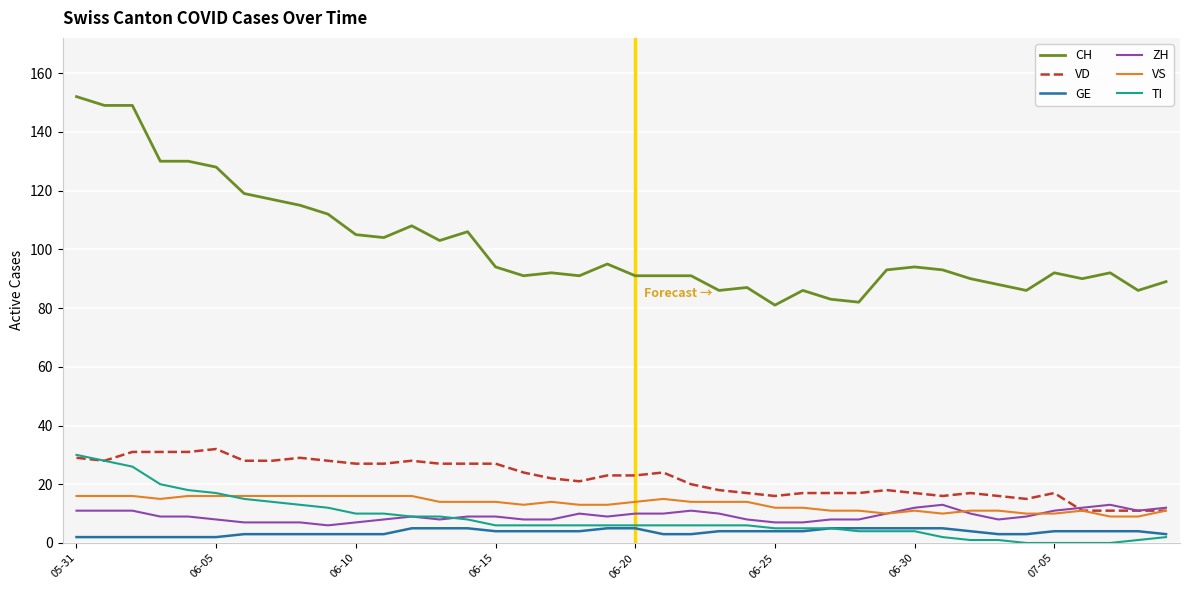

Which series has the largest total across all categories?

CH